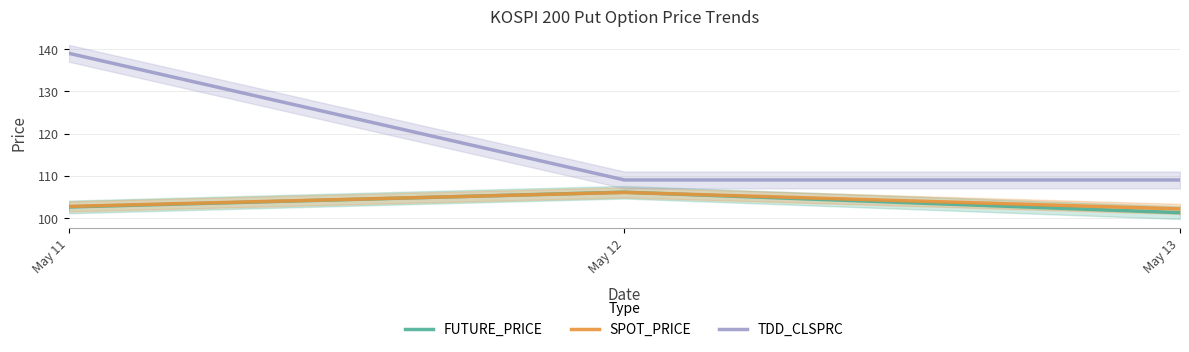

Rank the series by their maximum value, from highest to lowest.

TDD_CLSPRC, FUTURE_PRICE, SPOT_PRICE